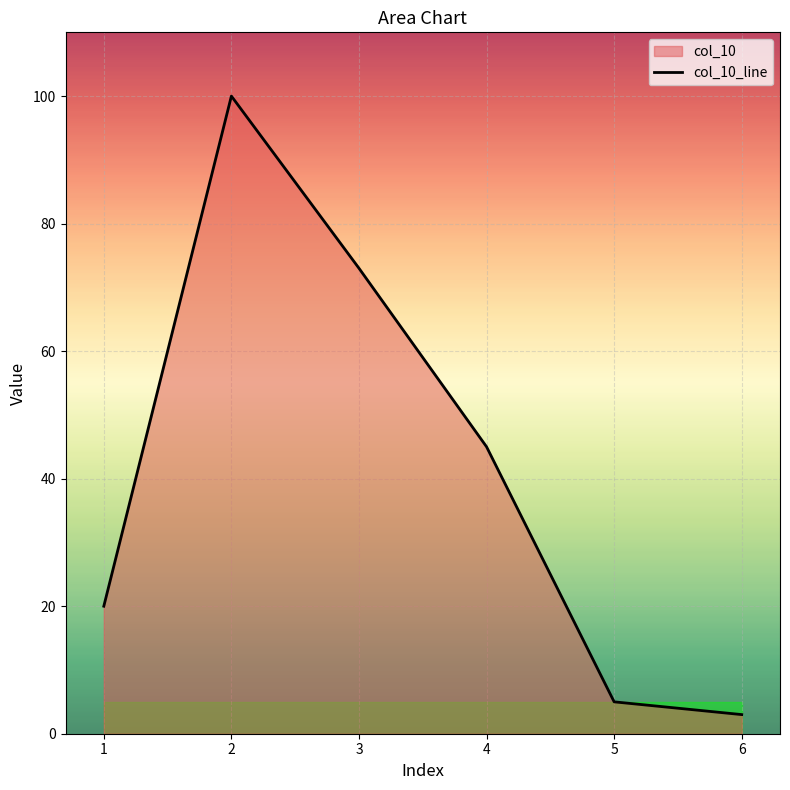

True or false: the data shows 20 at 1.

True